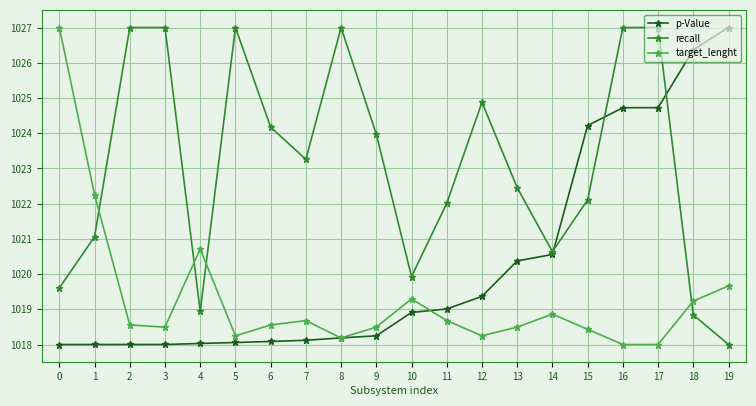

What is the value of the p-Value point at the 17th from the left?

1024.7